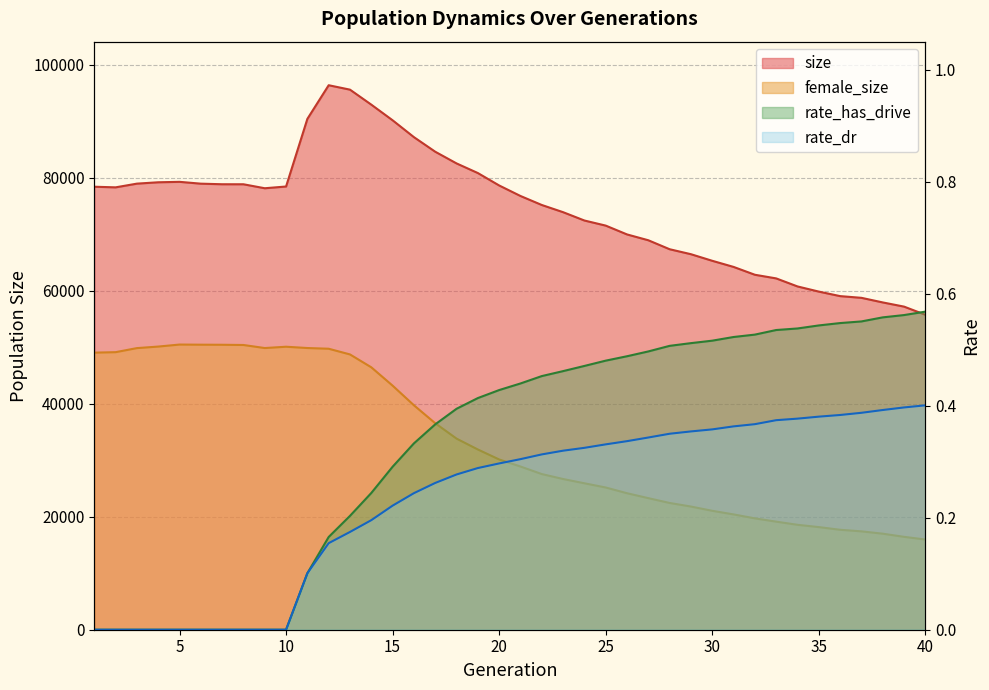

At which category is the sum across all series the highest?

12